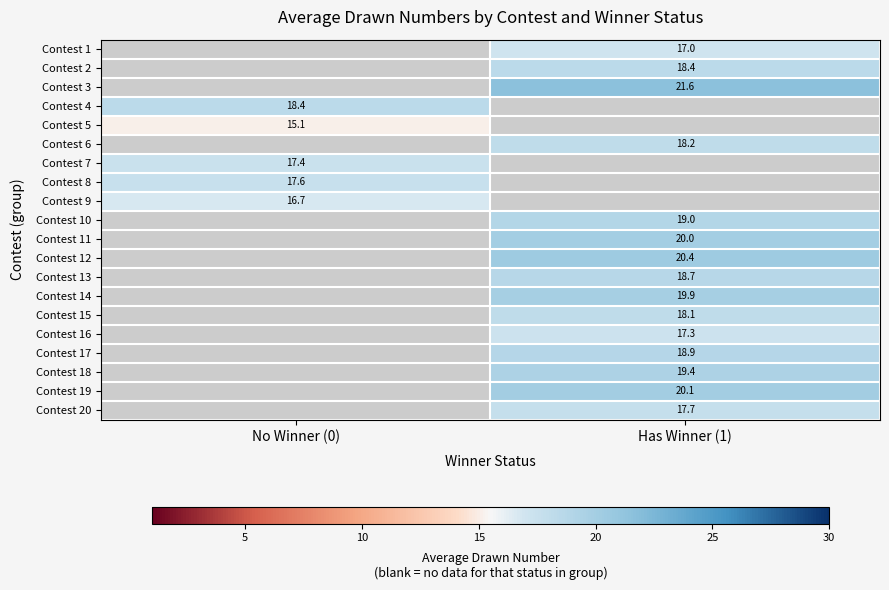

The value of Contest 7 at No Winner (0) is 17.4. True or false?

True